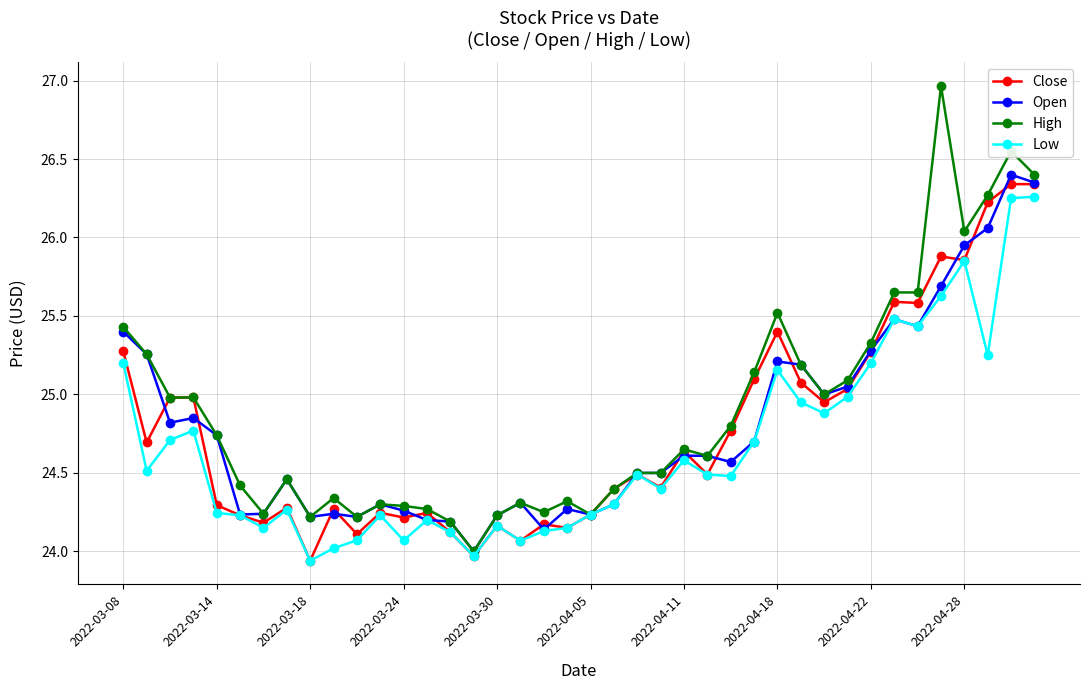

True or false: Low has more than 0 interior local peaks.

True